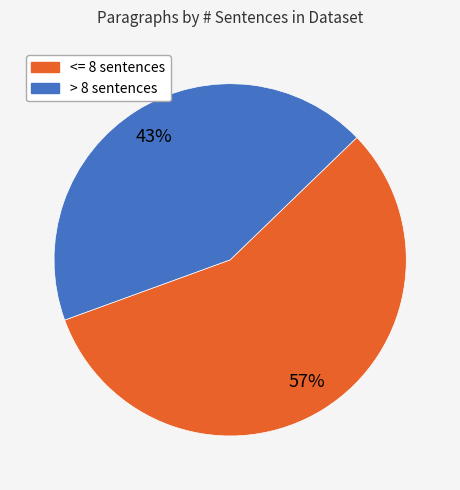

Does any single category account for the majority?

Yes